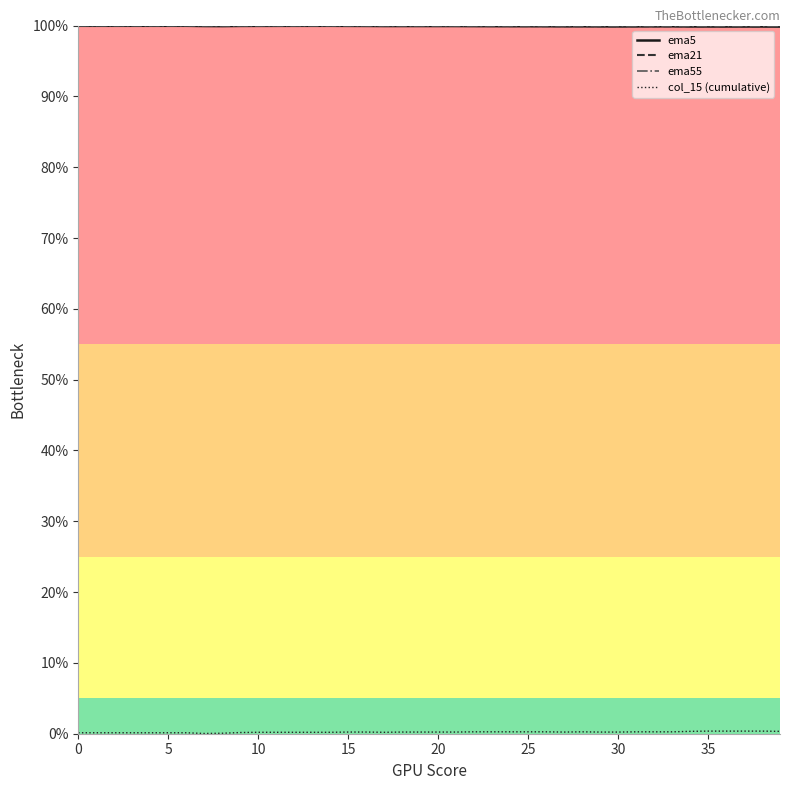

Does the chart display data point markers on the line(s)?

No